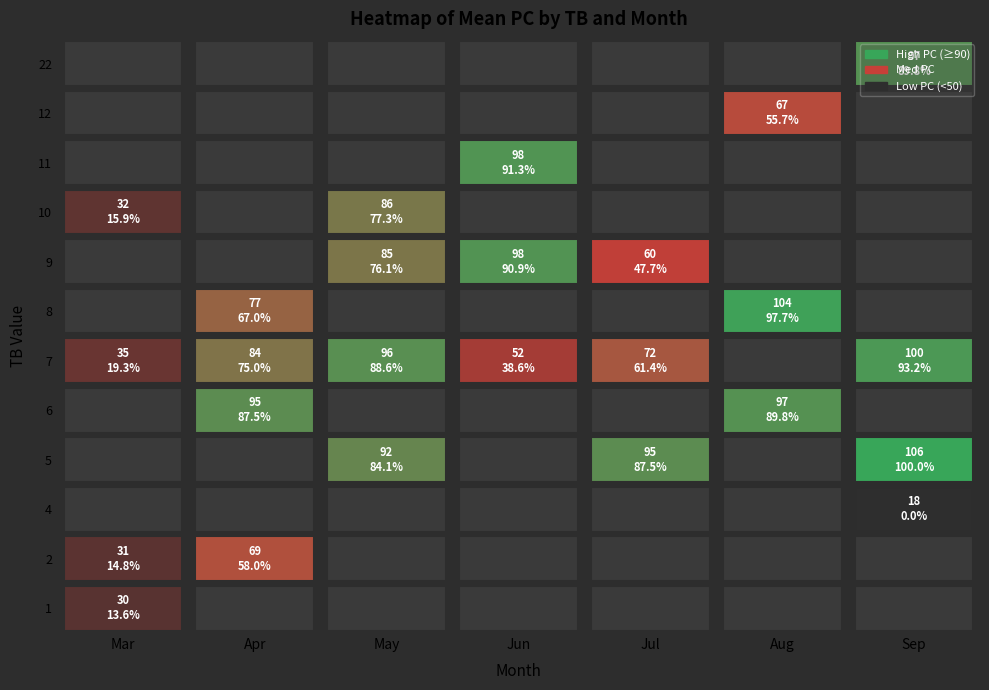

Is the value of Aug at 2 greater than the value of Jun at 1?

No